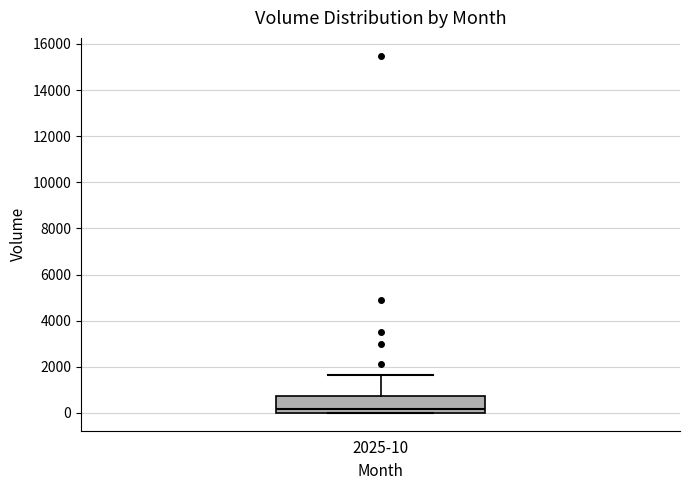

Transcribe this box plot: give where the median line is, the range the box spans, and where the two whiskers end, as read against the y-axis. The values are not printed on the chart, so give them approximately, as read against the axis.

median 200, box 0 to 800, whiskers 0 to 1600